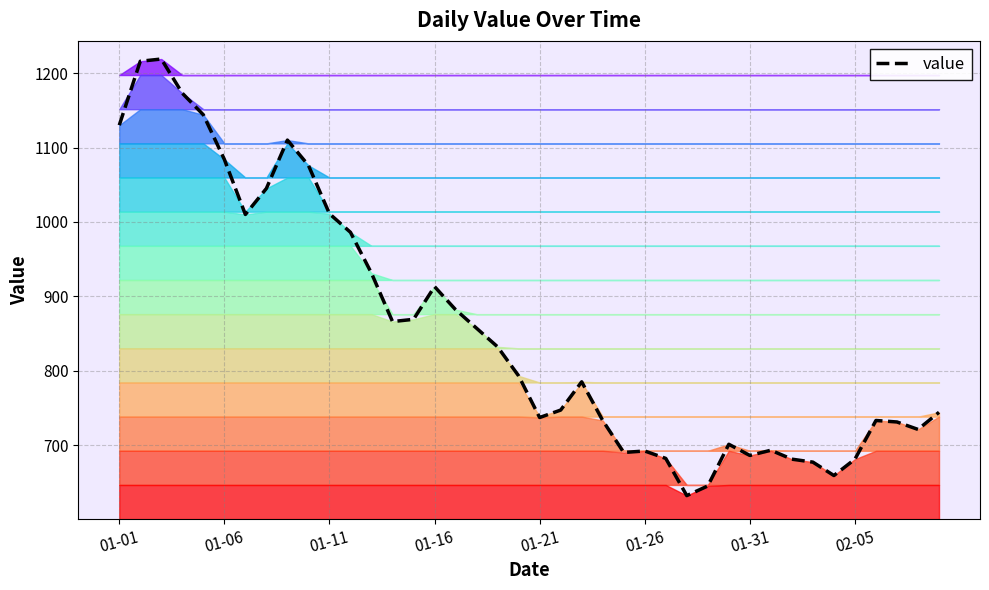

The chart shows a value of 1696 at 11. True or false?

False